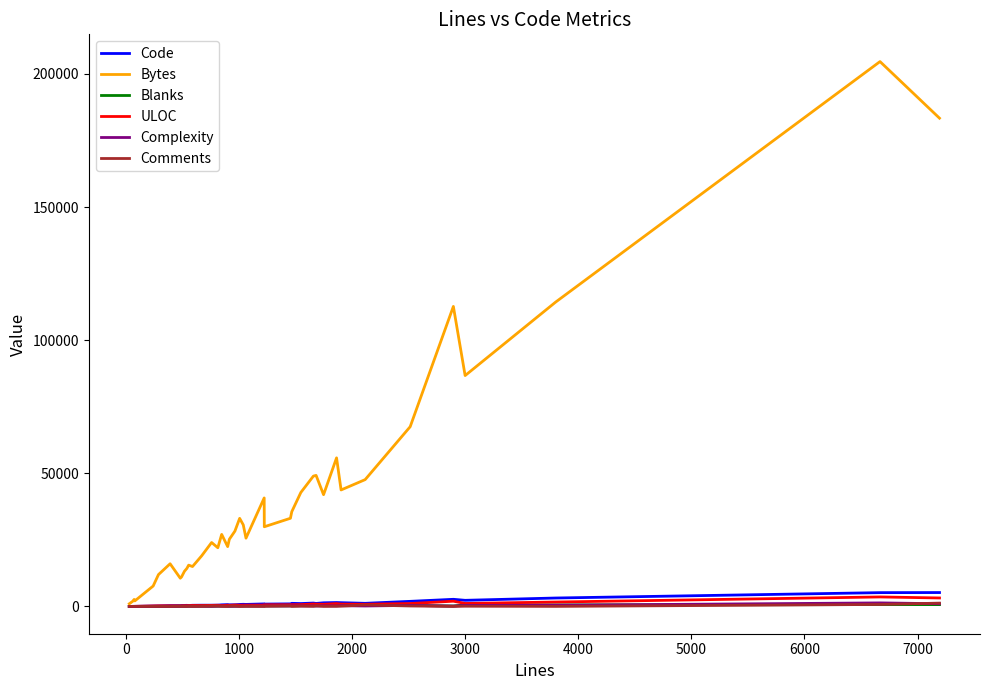

Which series has the largest total across all categories?

Bytes